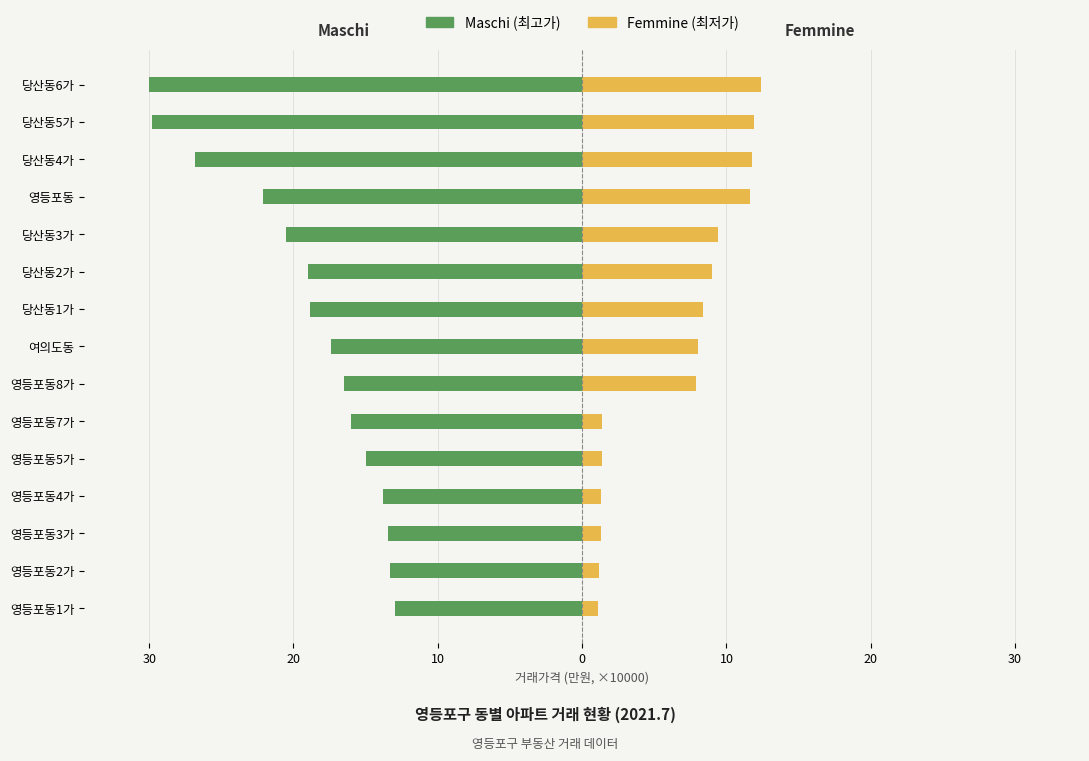

Is it true that Femmine equals 11.9 at 여의도동?

False